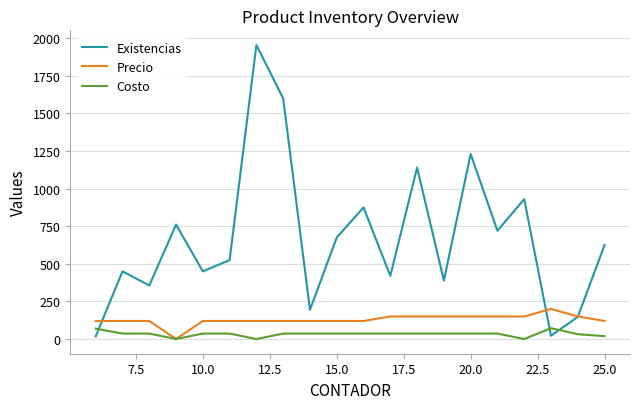

What is the difference between the maximum and second lowest values in the Existencias series?

1933.0